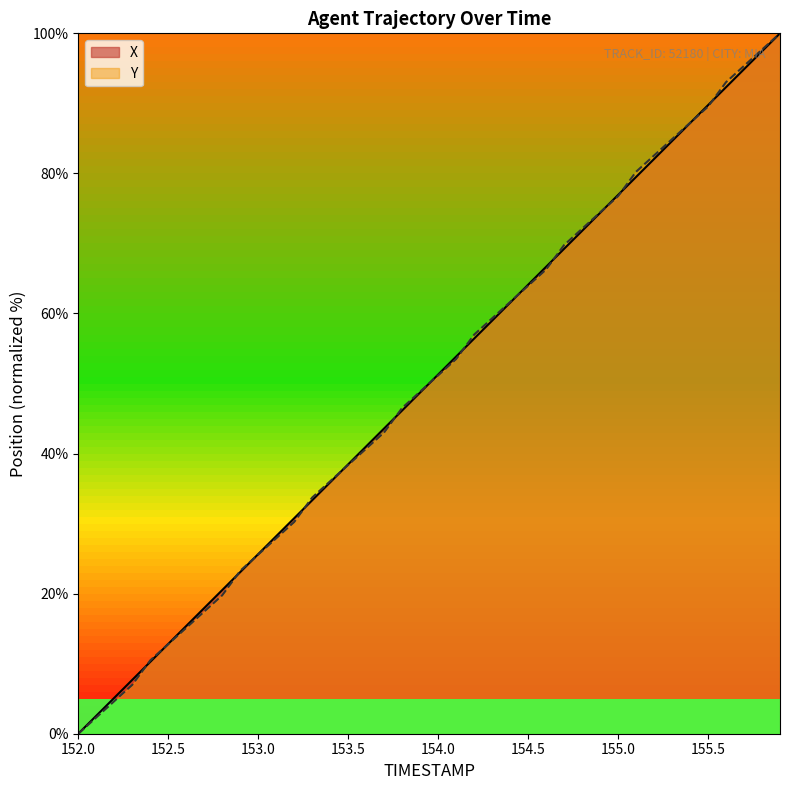

At which label does X reach its minimum?

152.0